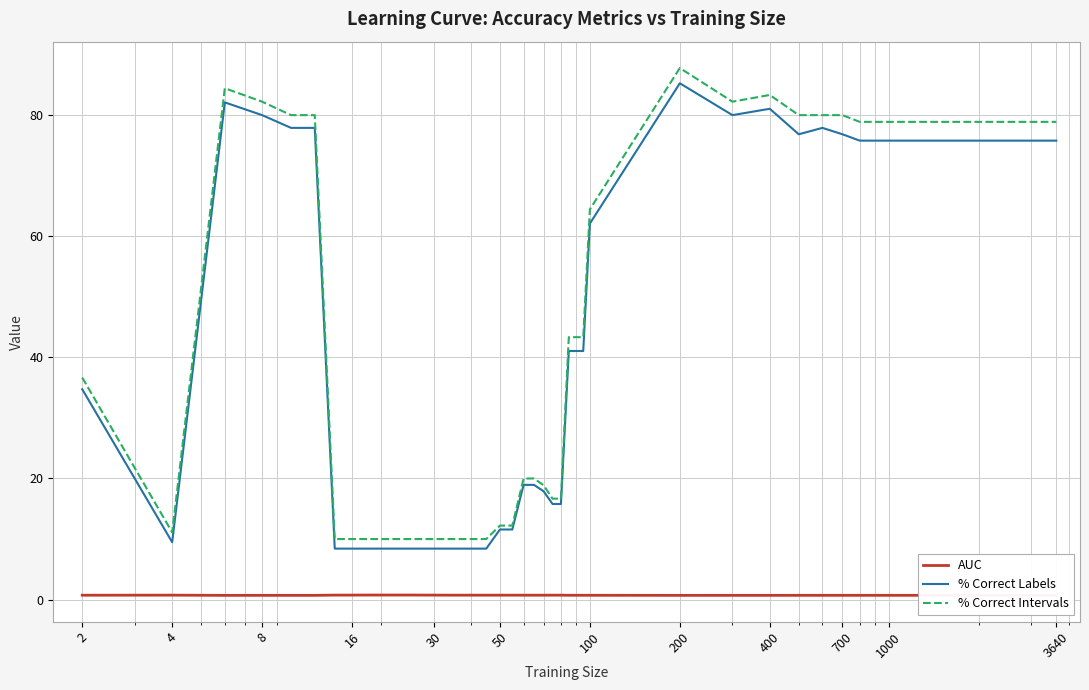

What is the sum of all % Correct Labels values?

1514.7